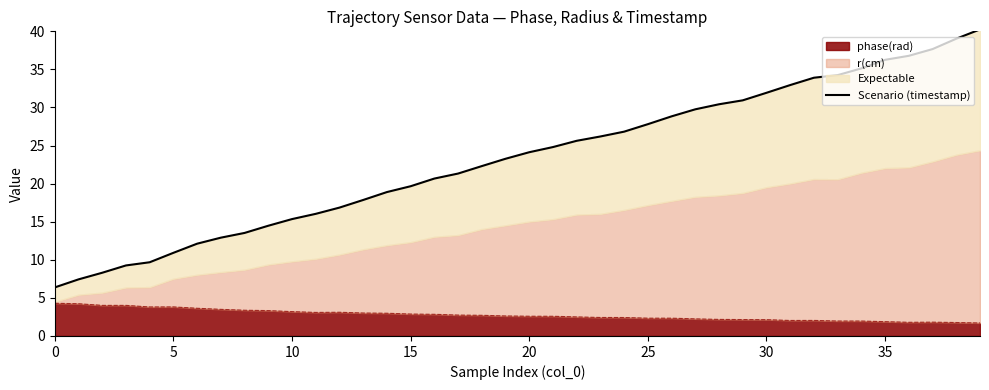

What is the sum of all values?

930.7